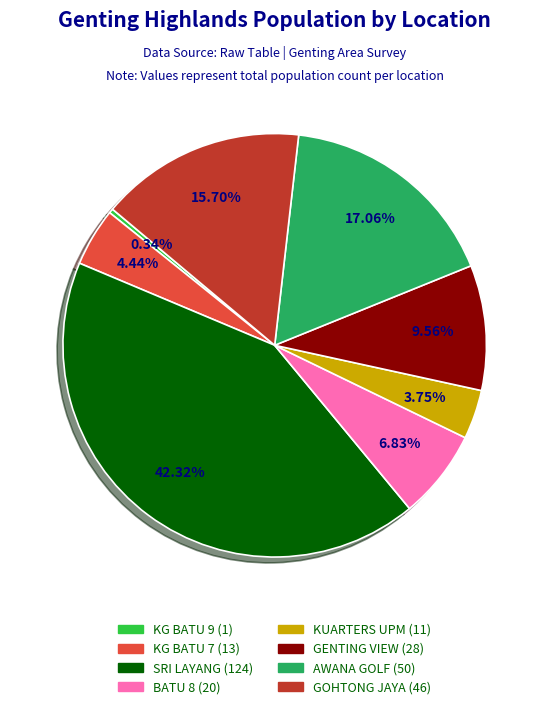

Is there a majority slice in this chart?

No